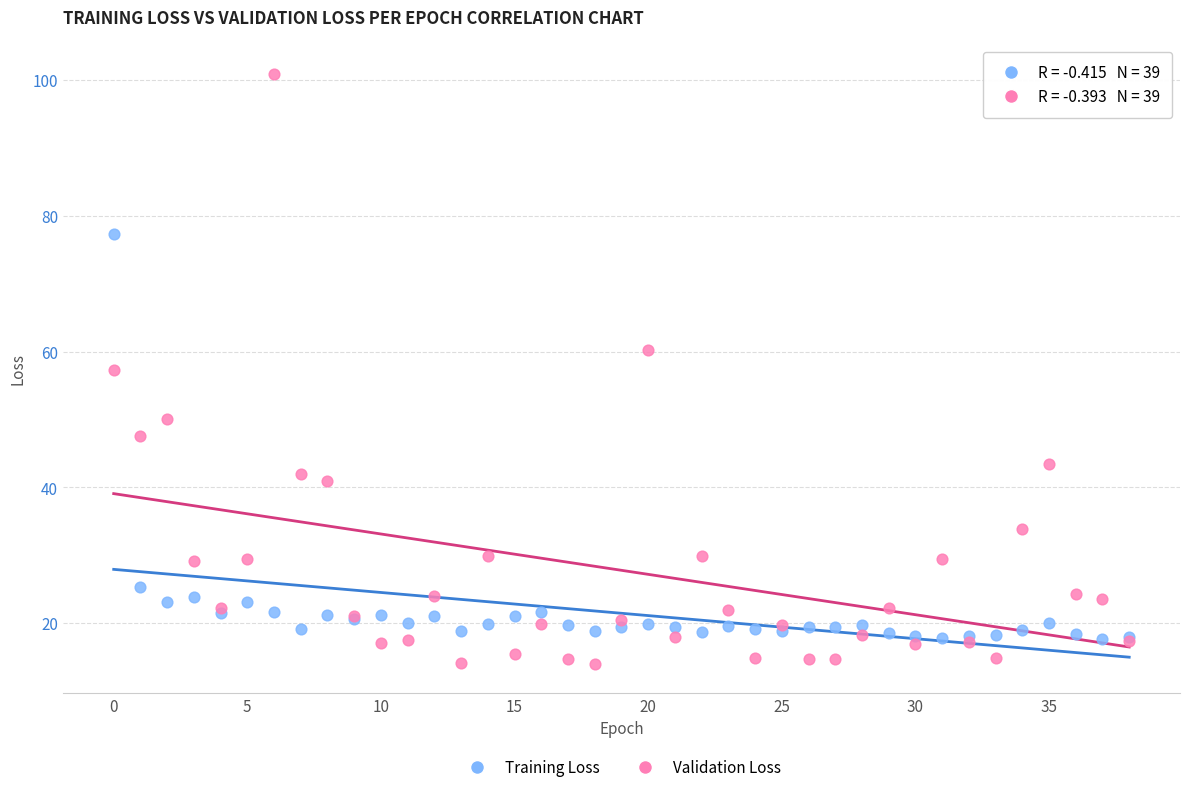

Which series has the largest Y range (max minus min)?

Validation Loss